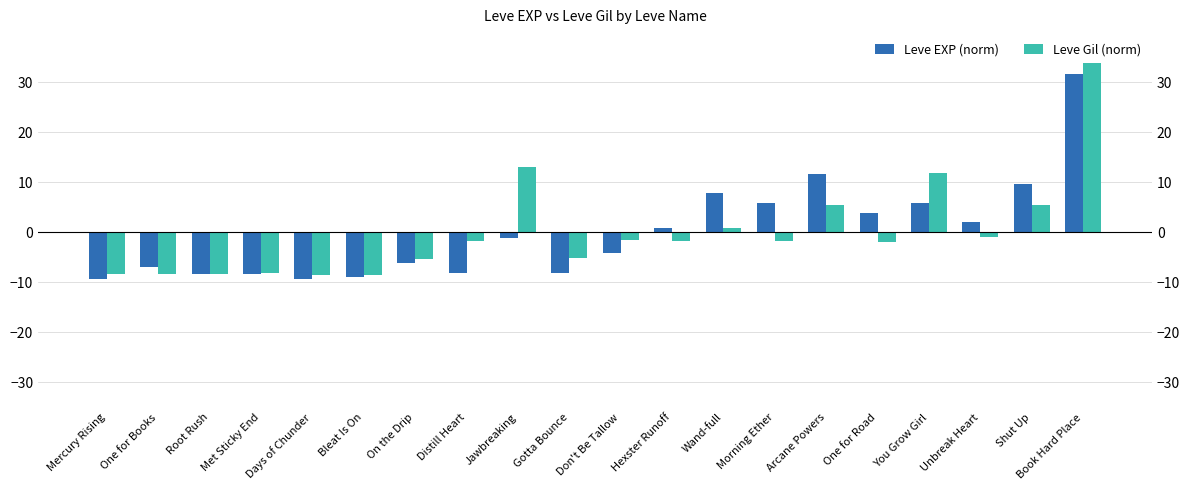

What are all the series names shown in the legend?

Leve EXP (norm), Leve Gil (norm)